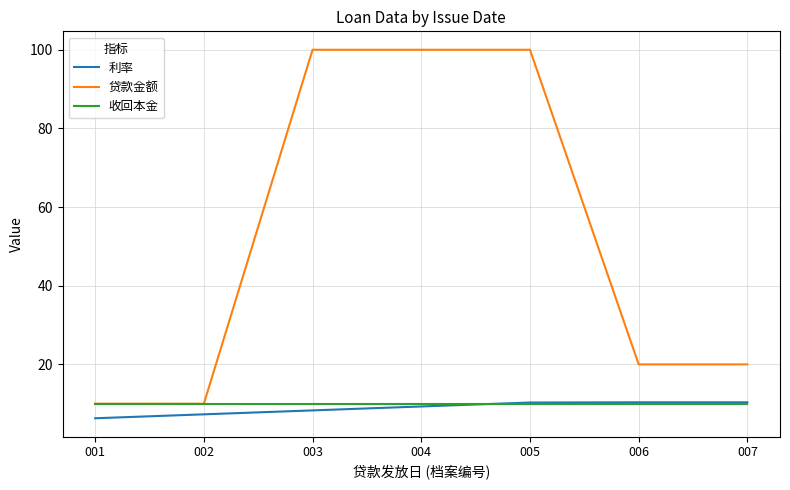

What is the highest value of the 收回本金 series?

10.0